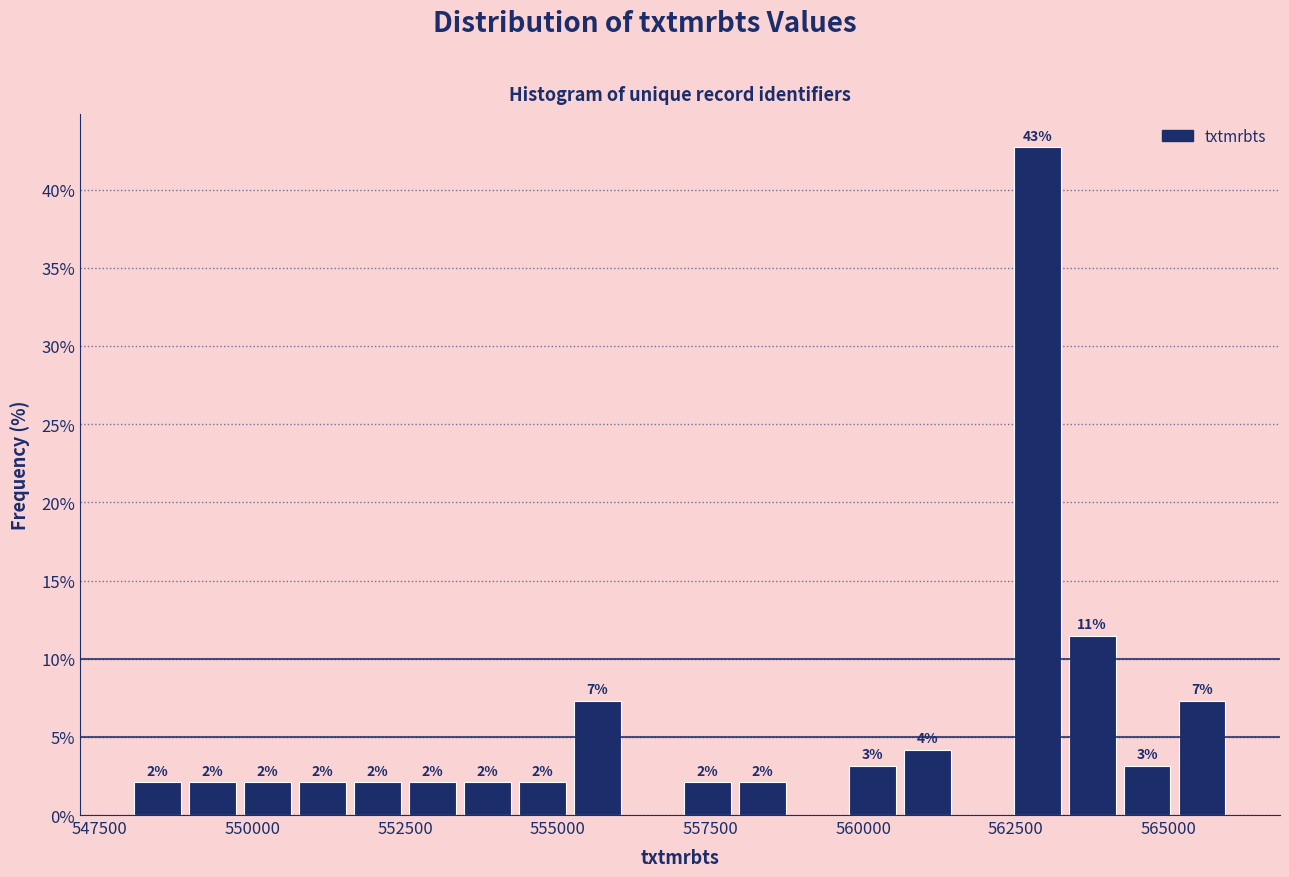

Around what value on the x-axis is the tallest bar? Give the approximate position of its centre, as read against the axis.

563000